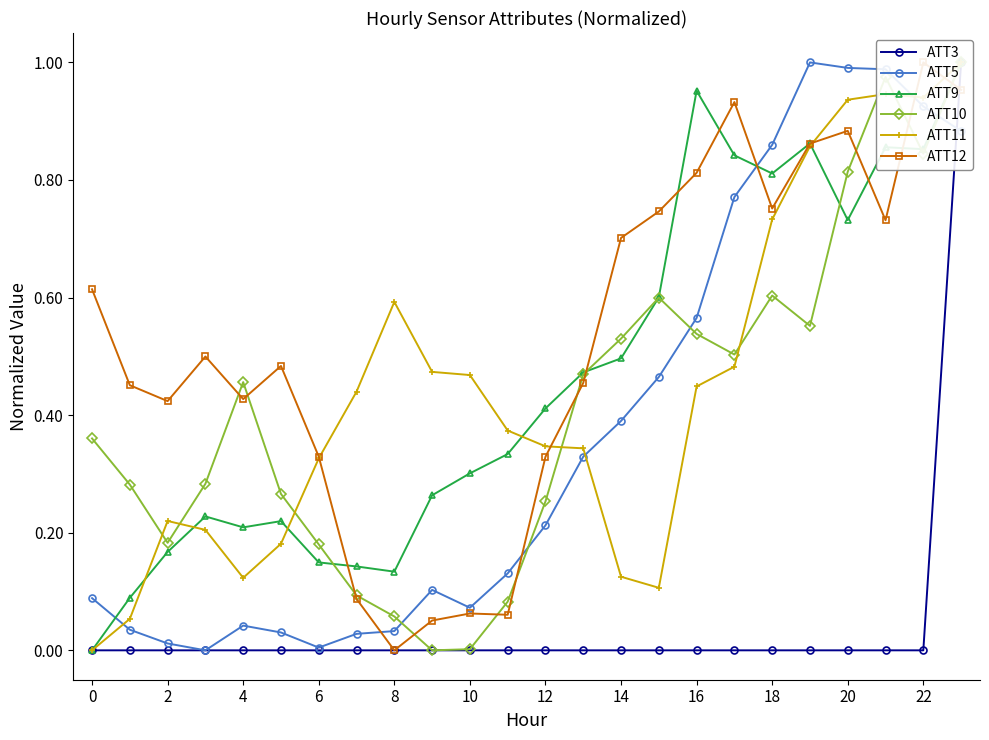

How many lines are shown in the chart?

6